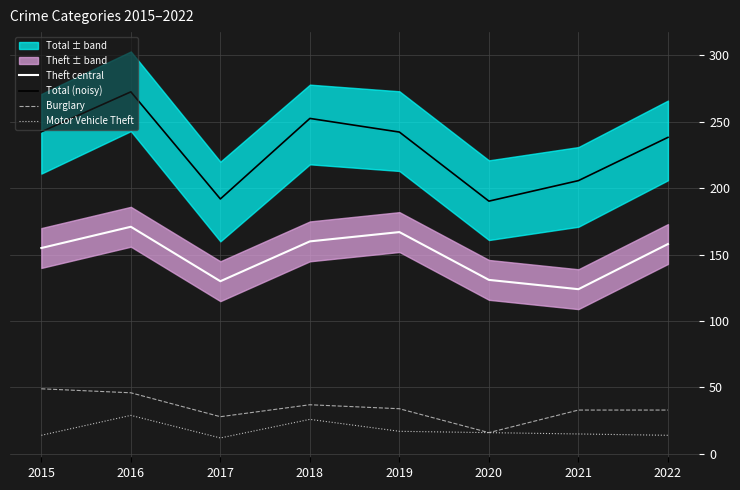

How many data points in Theft central are above 158?

3